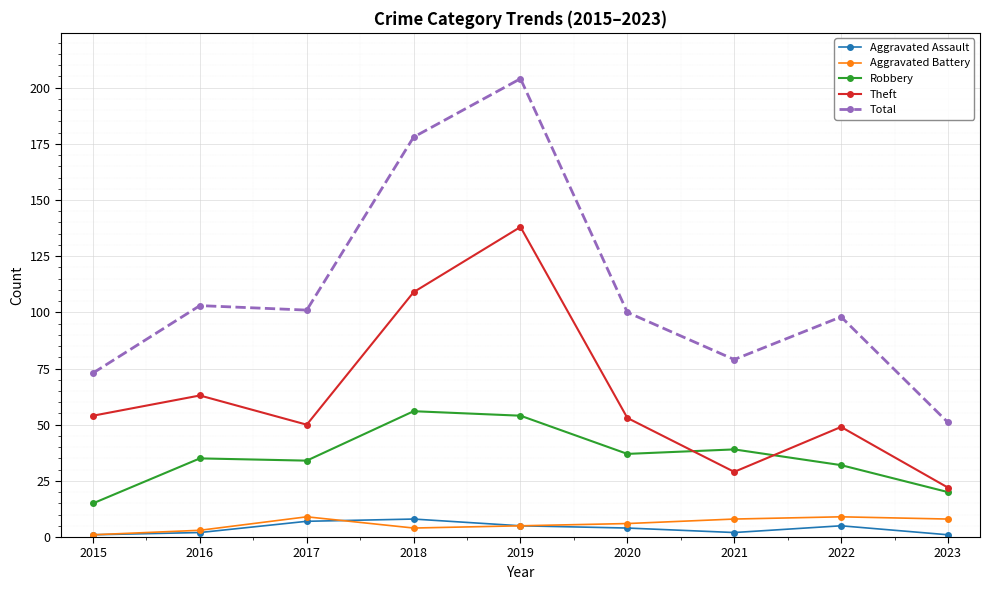

How many interior local peaks does the Theft series have?

3